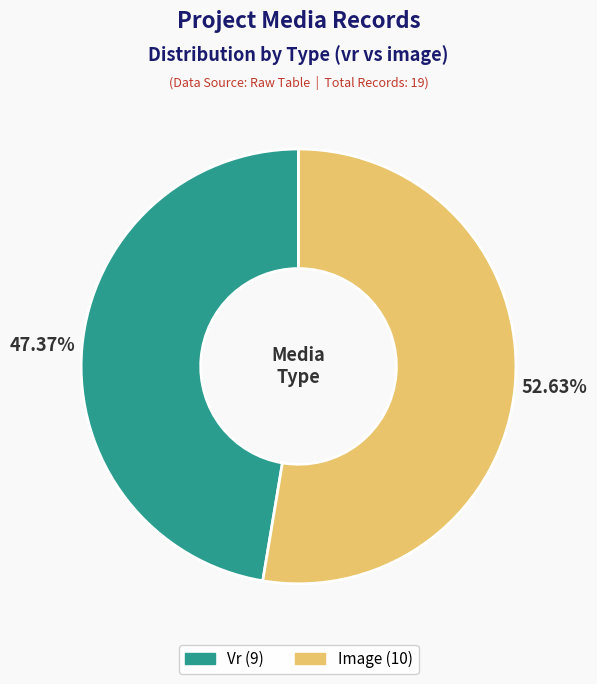

Does any single category account for the majority?

Yes